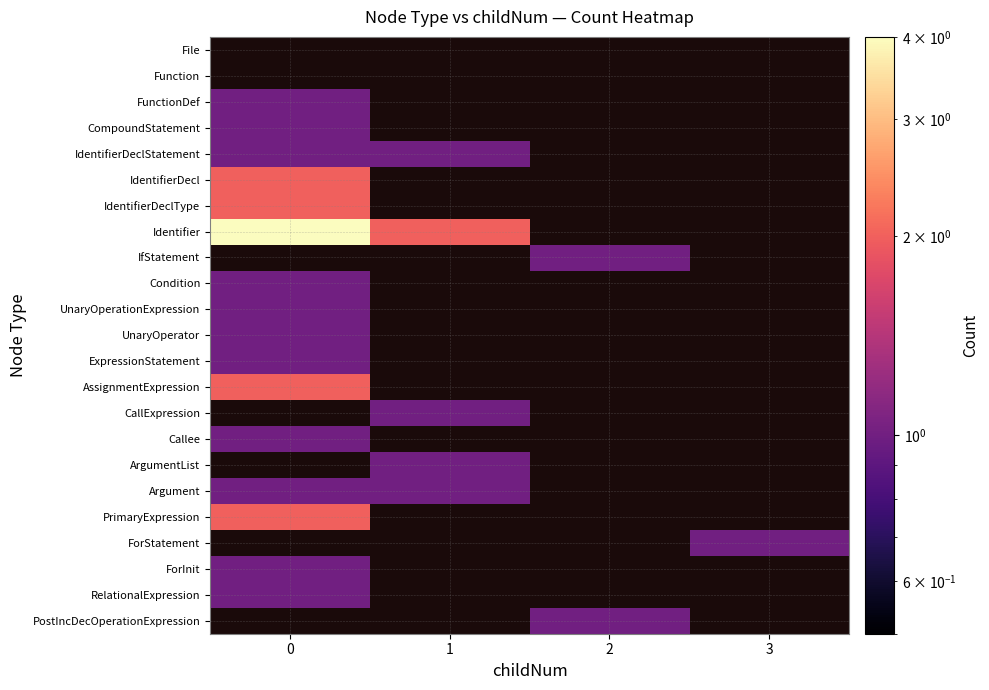

What is the greatest value displayed?

4.0